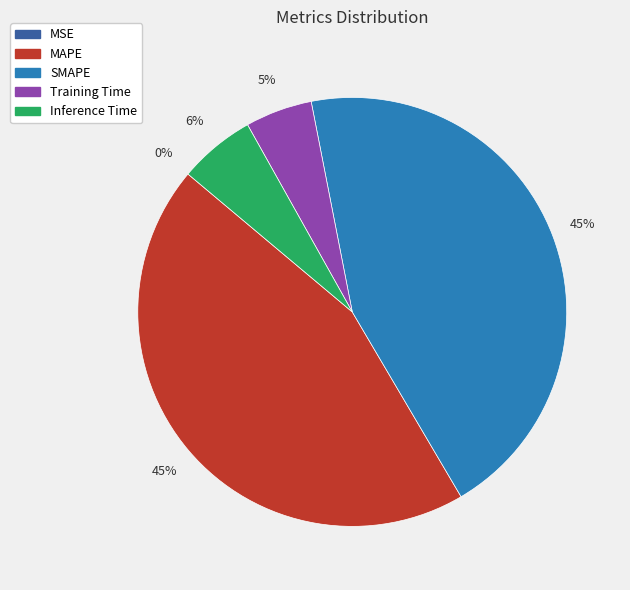

Is Training Time the majority of the pie?

No